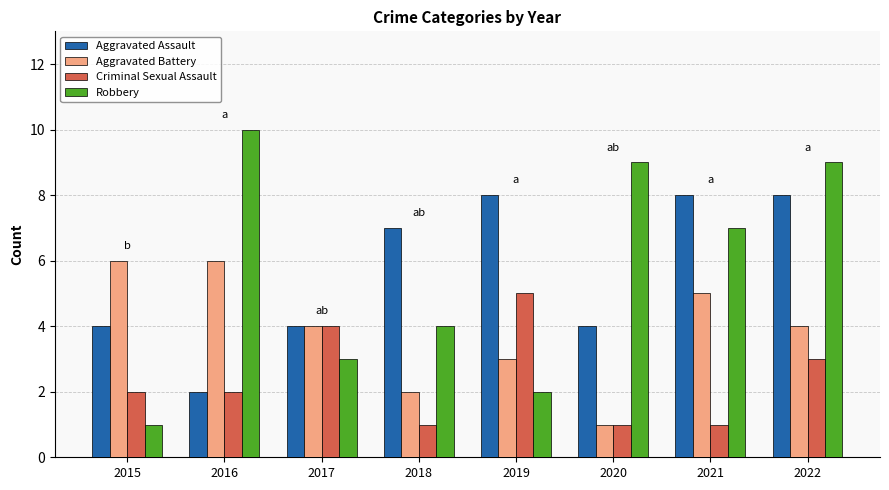

True or false: Criminal Sexual Assault has a value of 0 at 2021.

False